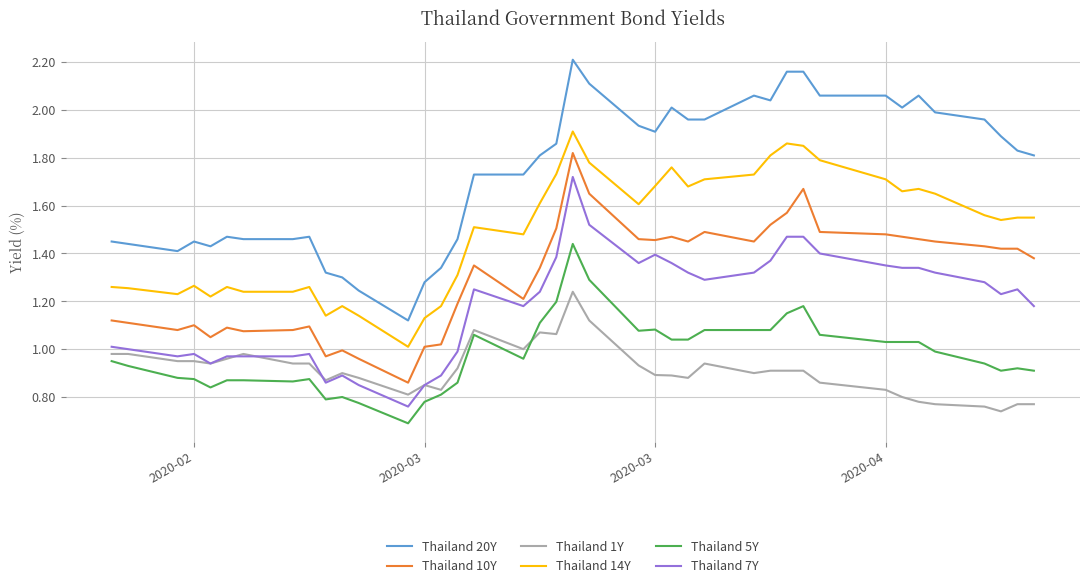

True or false: Thailand 1Y and Thailand 20Y intersect in this chart.

False